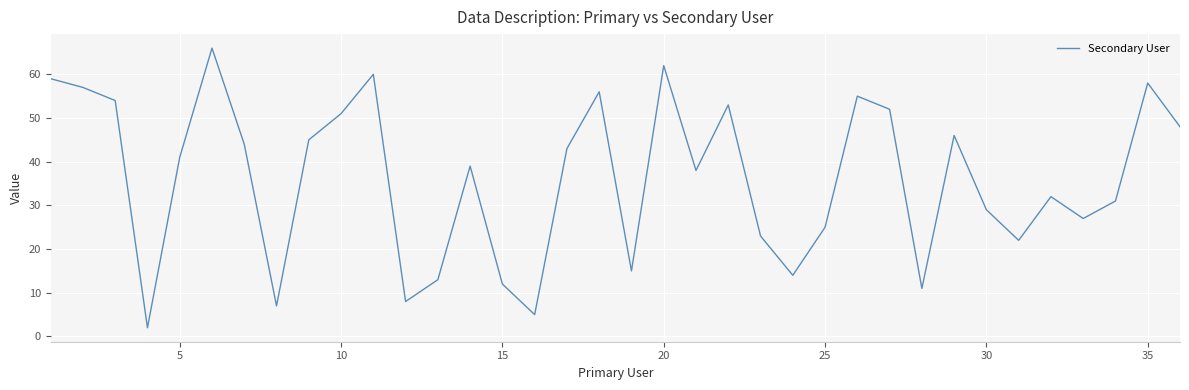

What is the greatest value displayed?

66